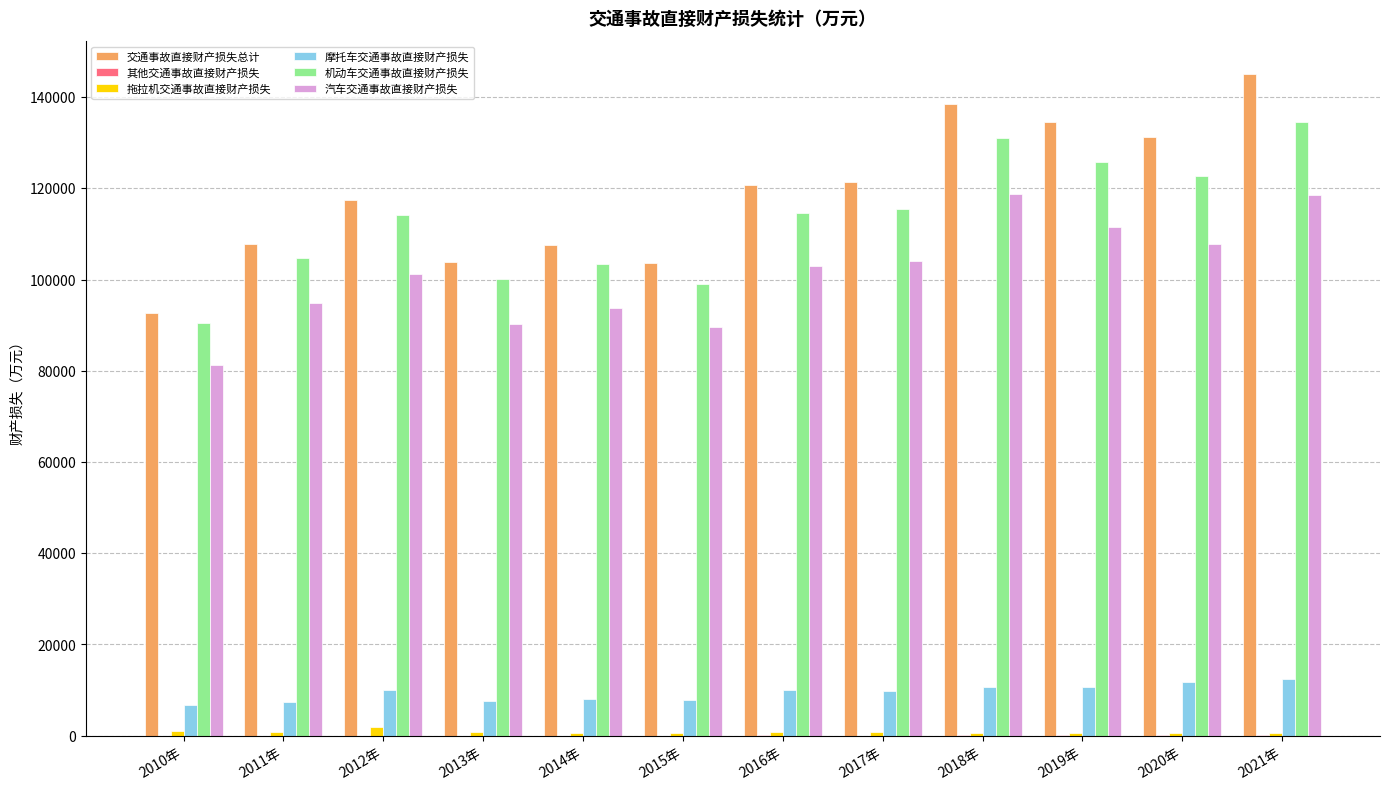

What is the sum of the 拖拉机交通事故直接财产损失 values at 2010年 and 2015年?

1716.3